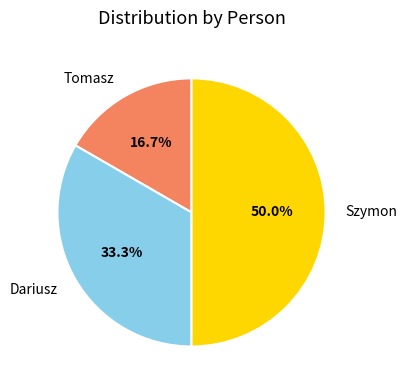

To the nearest percent, what portion does Dariusz represent?

33%